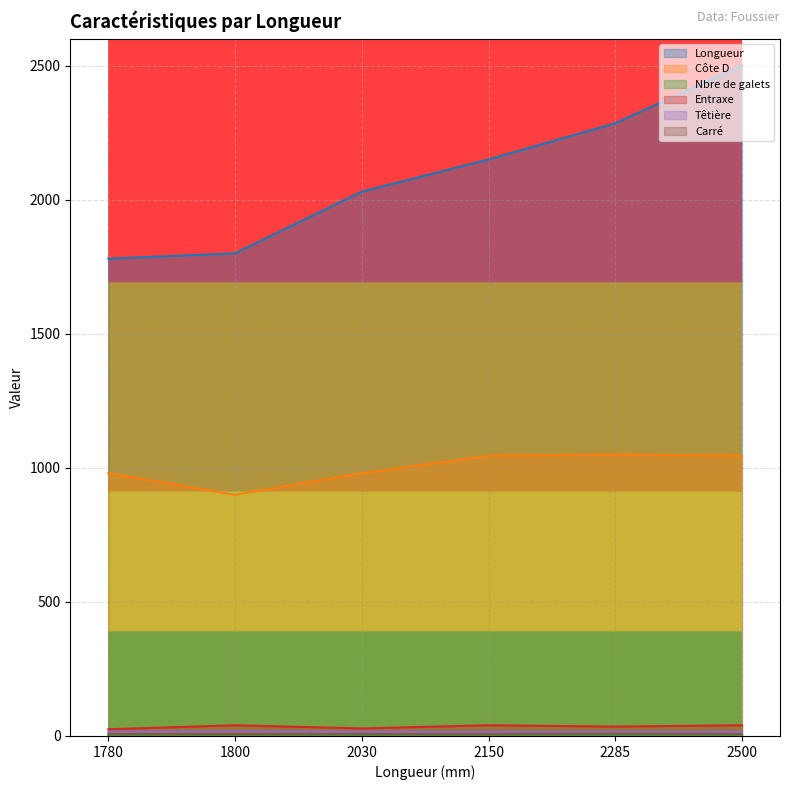

What is the maximum value for Nbre de galets?

4